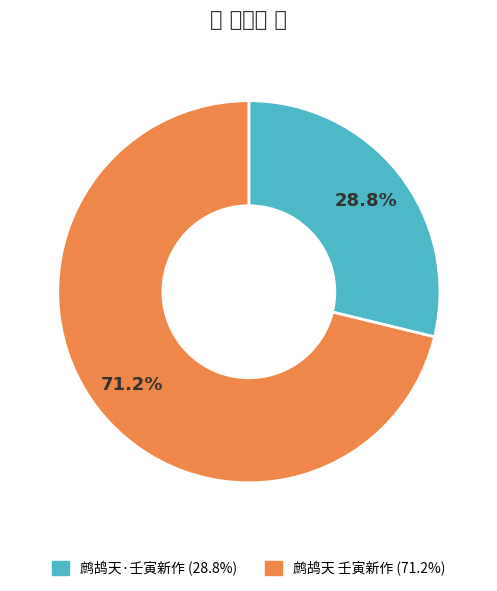

Which category has the smallest portion of the pie?

鹧鸪天·壬寅新作